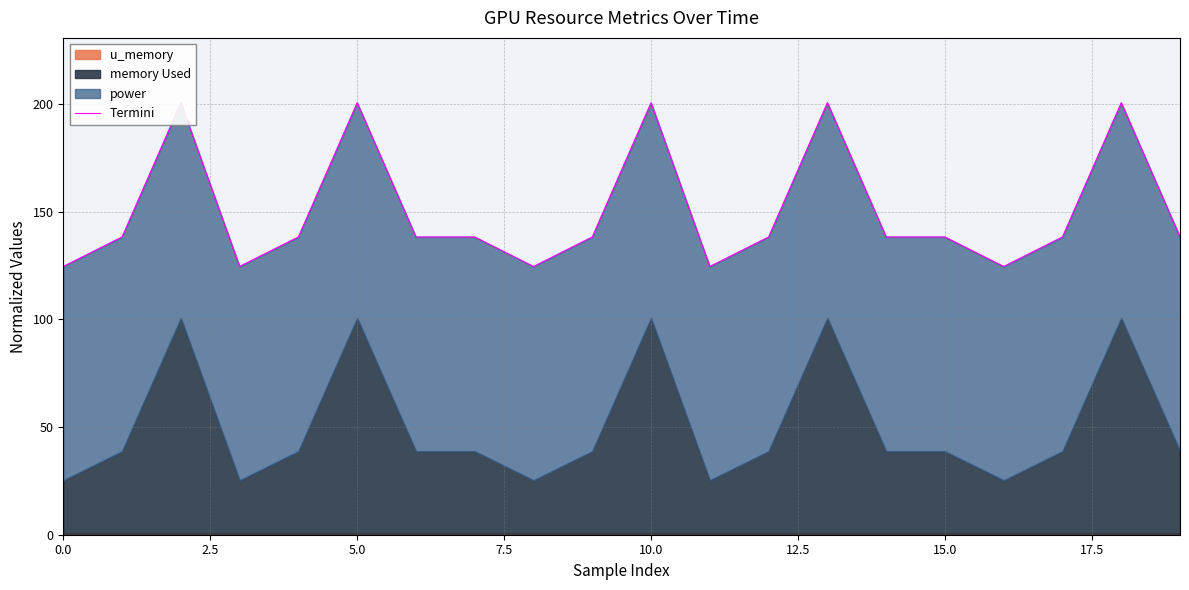

What is the smallest value displayed?

124.5